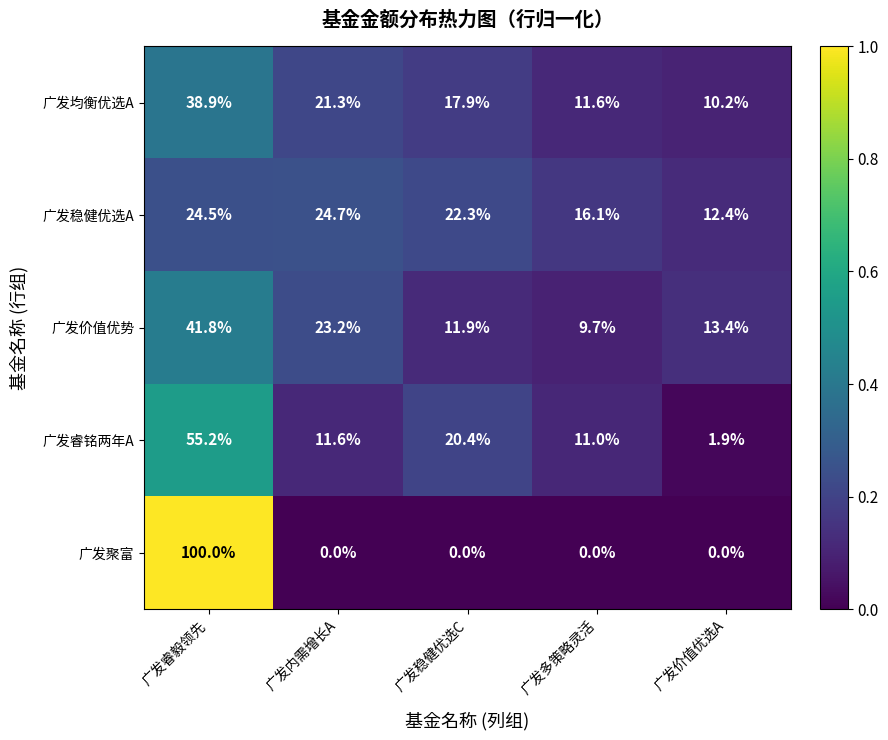

Which series has the largest range (max minus min)?

广发聚富